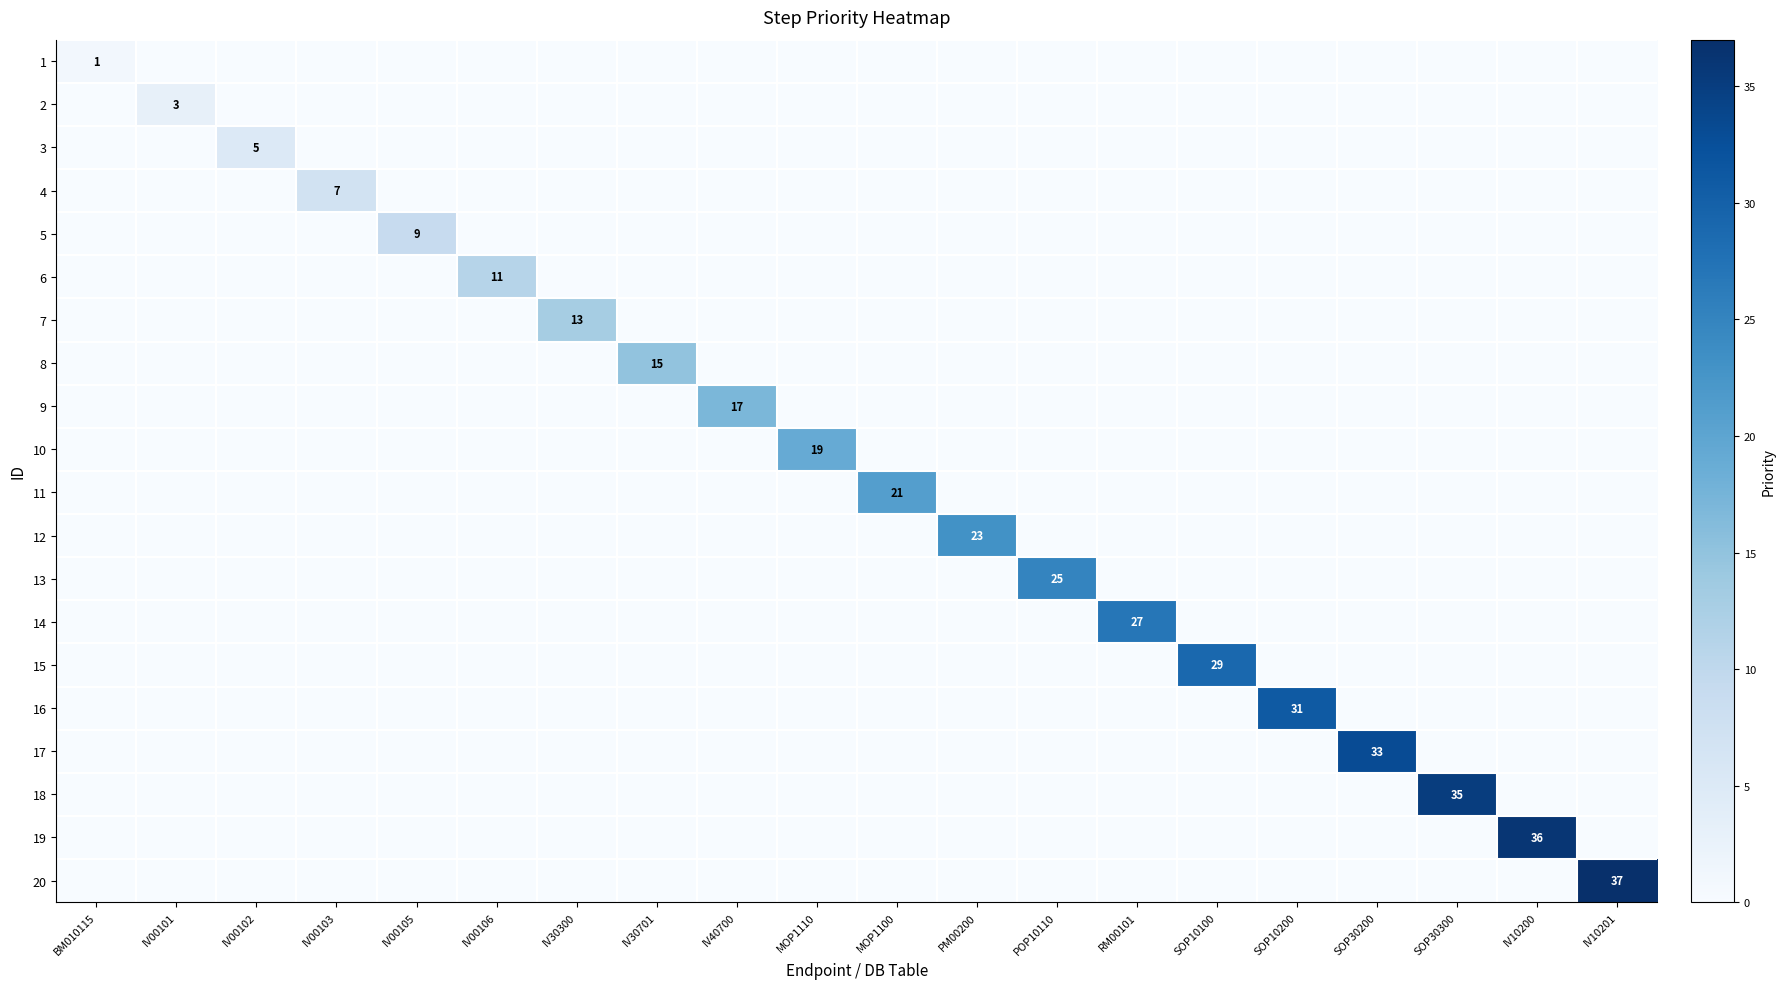

True or false: 8 has a value of 15 at IV30701.

True